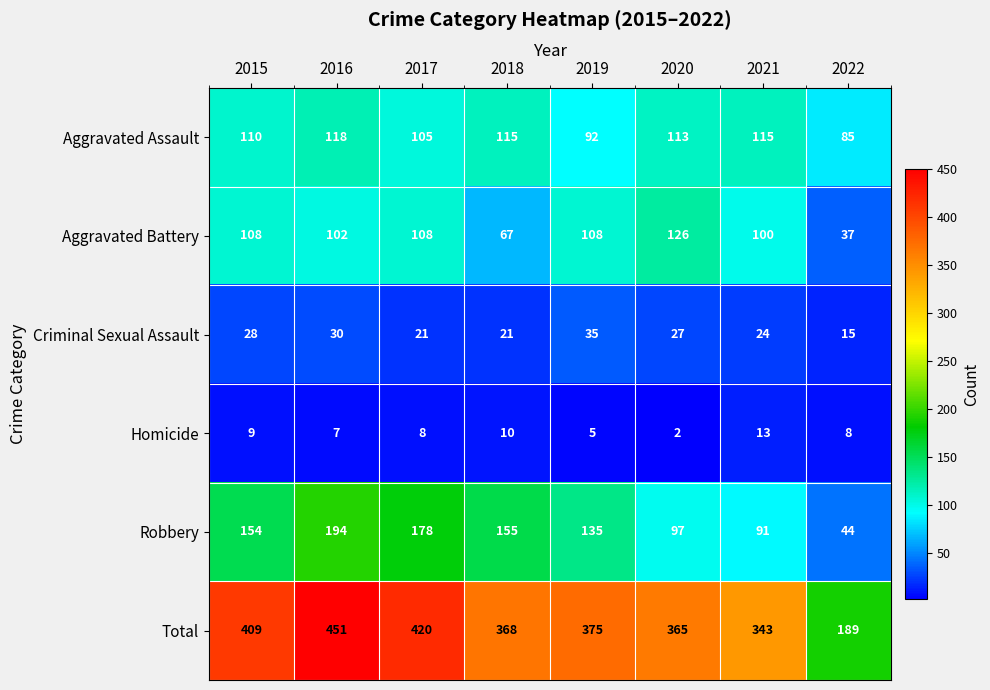

True or false: Total has a value of 87 at 2018.

False